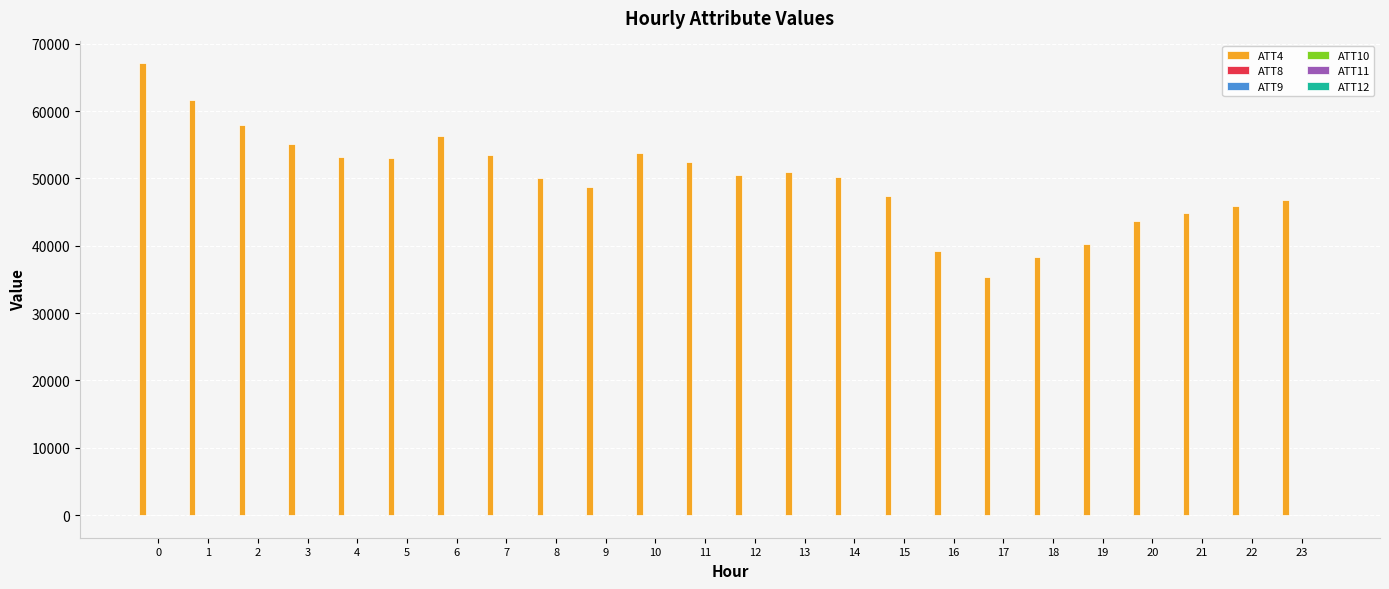

What is the spread (max minus min) of values at 15?

47395.4